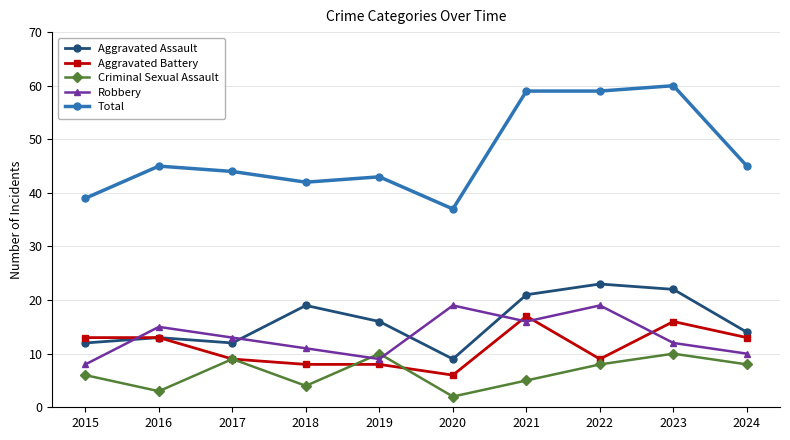

True or false: Total has more than 0 interior local peaks.

True